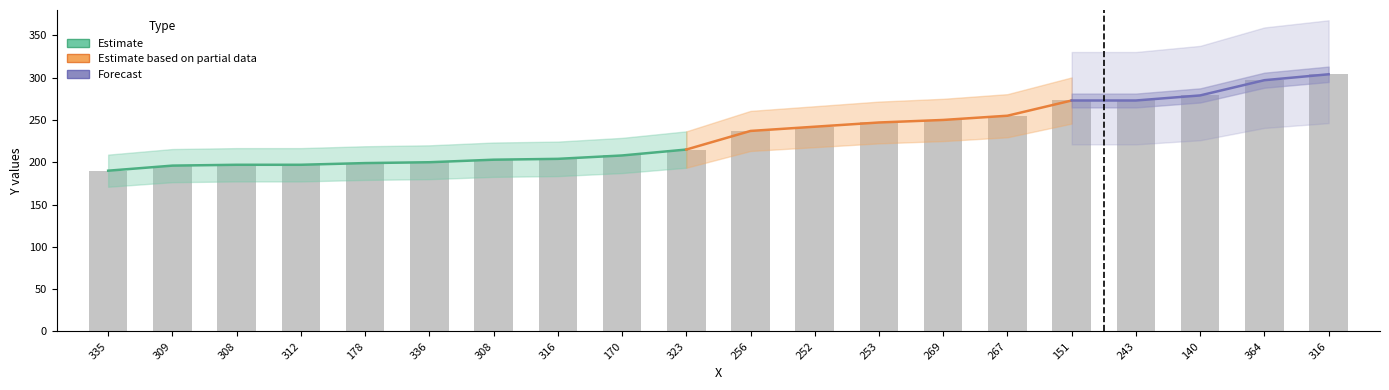

What is the maximum value shown in the chart?

304